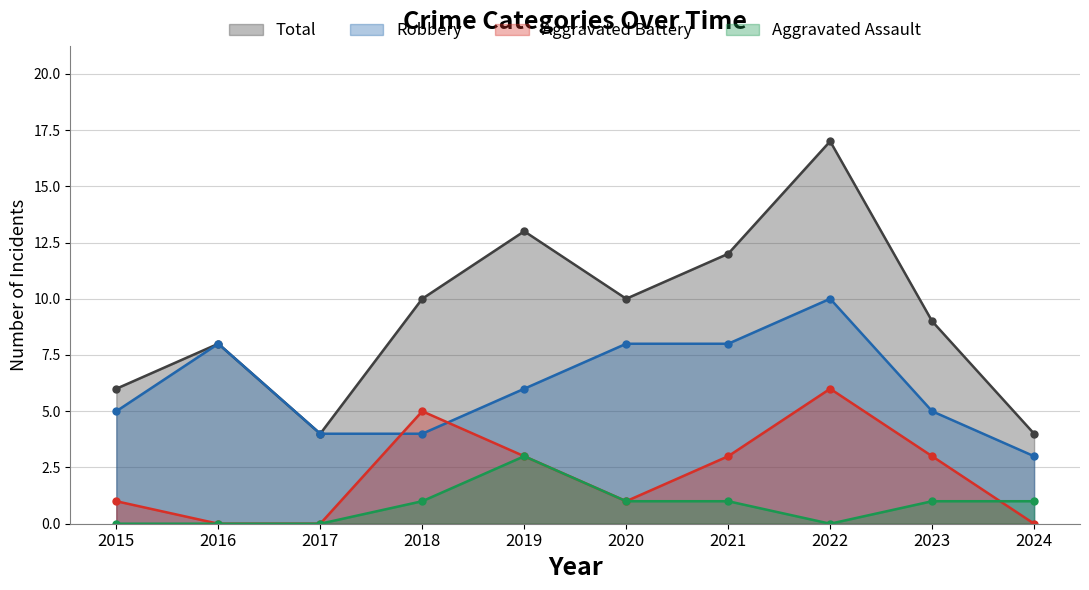

Rank the series by their maximum value, from highest to lowest.

Total, Robbery, Aggravated Battery, Aggravated Assault